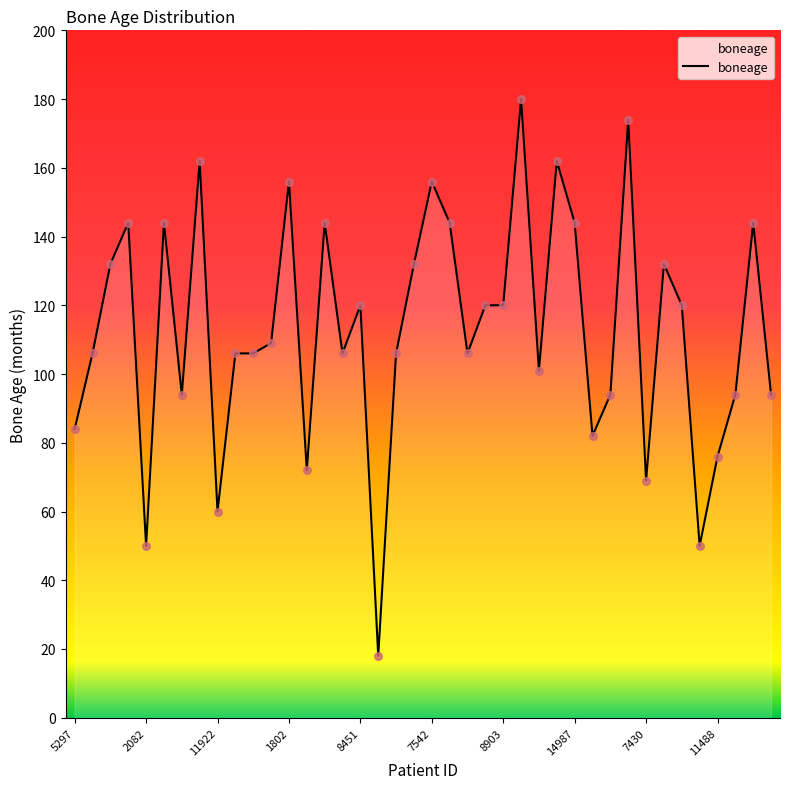

What is the difference between the maximum and minimum values?

162